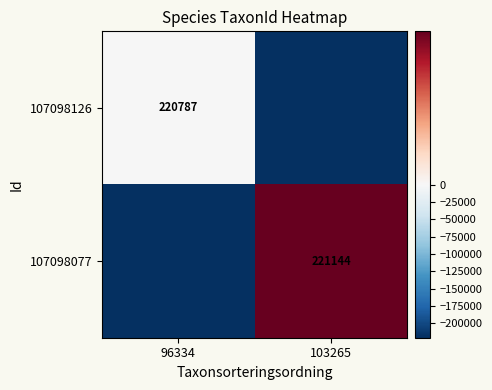

The value of 107098077 at 103265 is 369337.2. True or false?

False